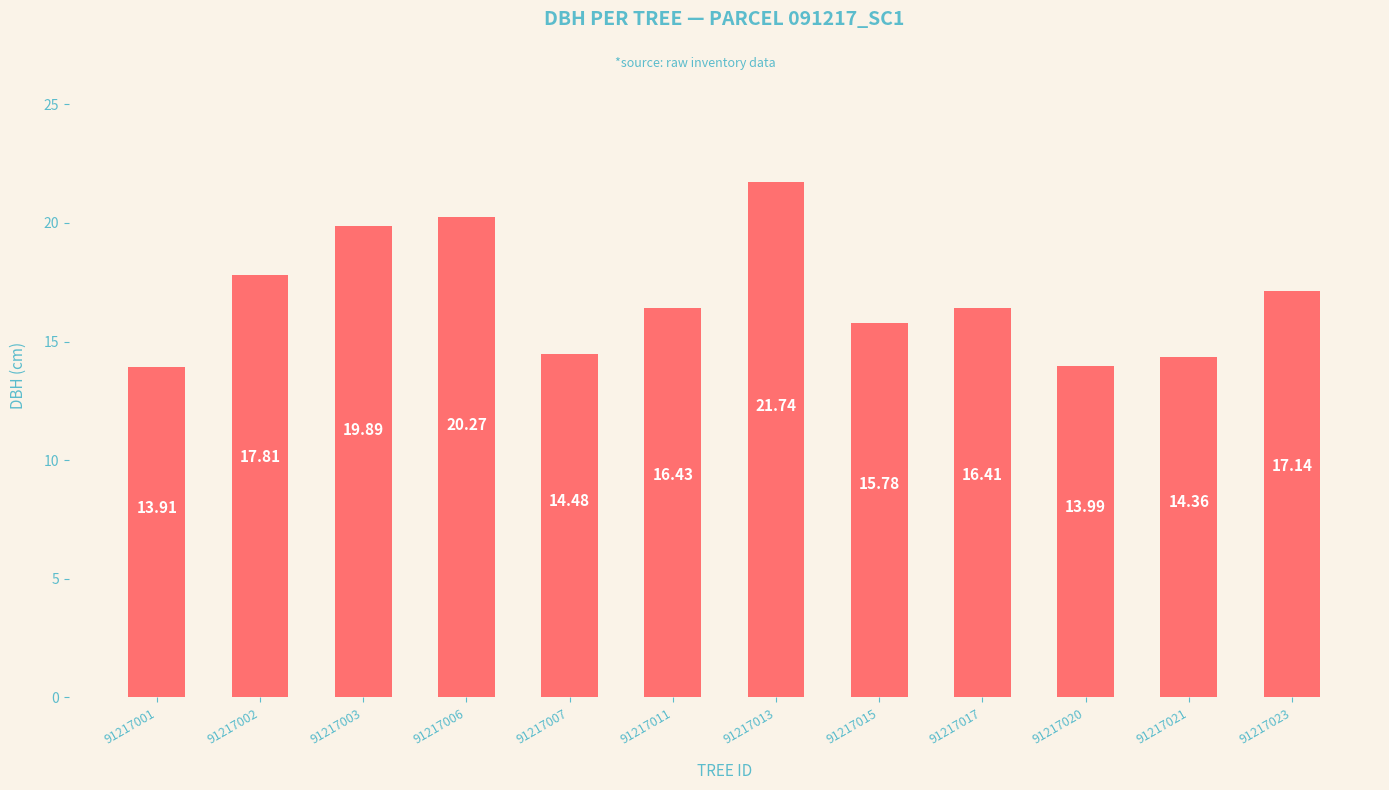

Reading left to right, what are all the values shown in this chart?

13.9	17.8	19.9	20.3	14.5	16.4	21.7	15.8	16.4	14.0	14.4	17.1